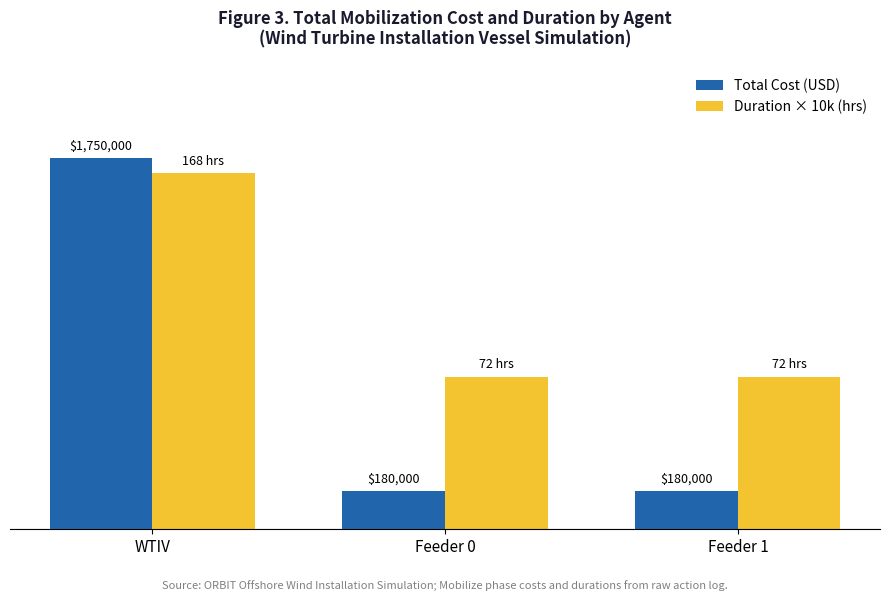

What is the difference between the Total Cost (USD) values at Feeder 1 and WTIV?

1570000